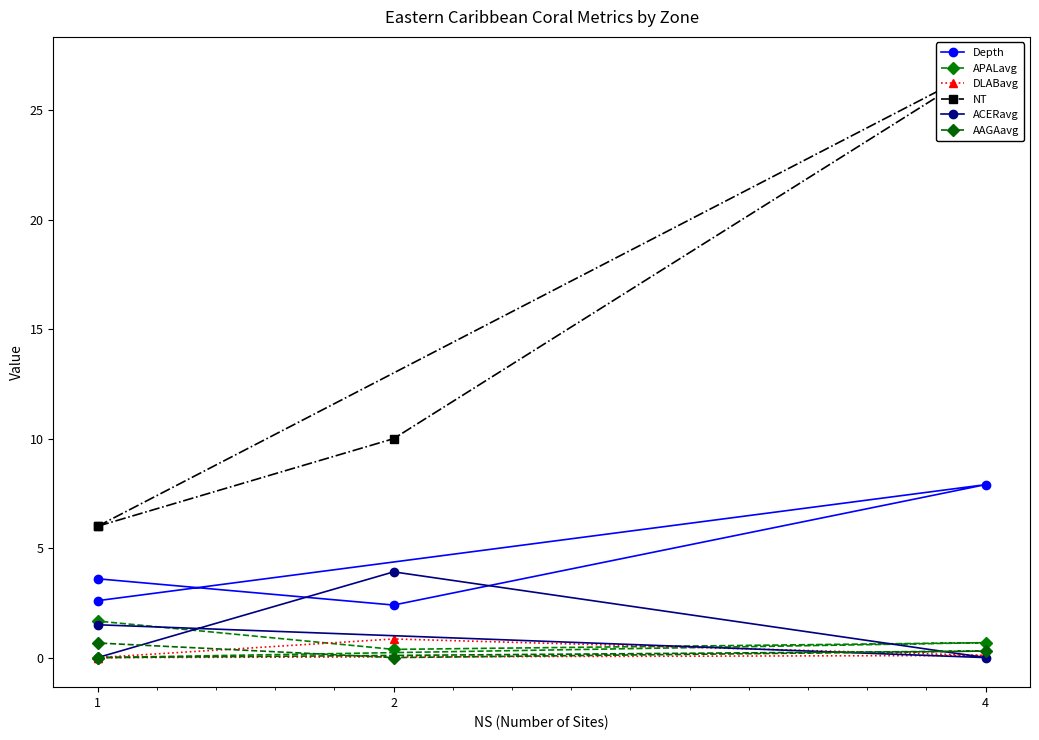

Between 4 and 1, which is larger?

4